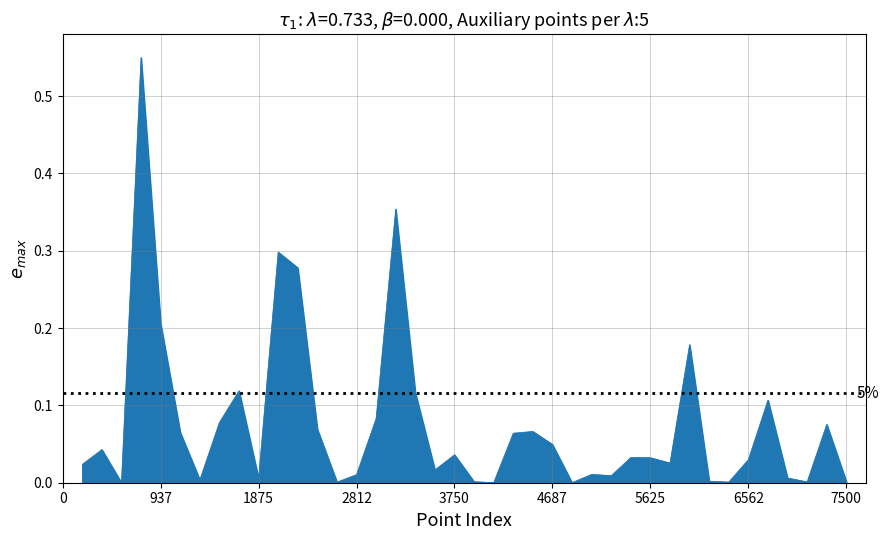

What is the difference between the maximum and minimum values?

0.5